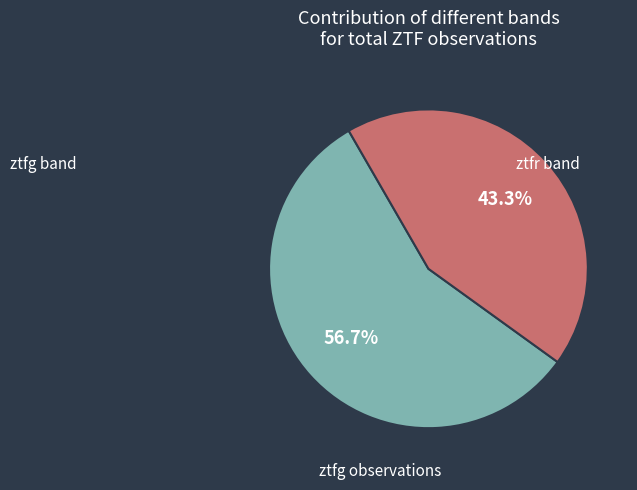

Is it true that ztfg is 46% of the pie?

False